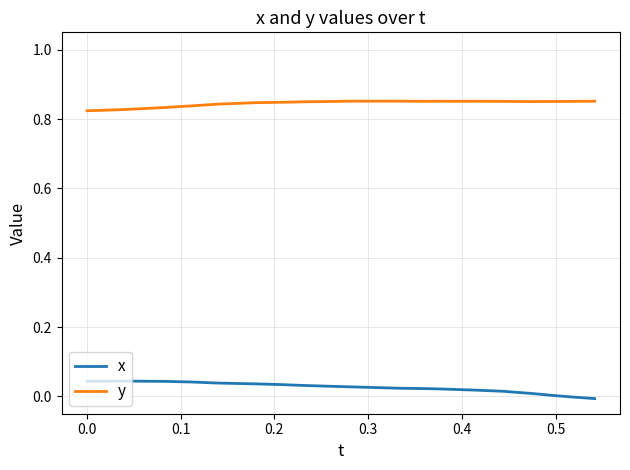

True or false: x and y cross at least once.

False